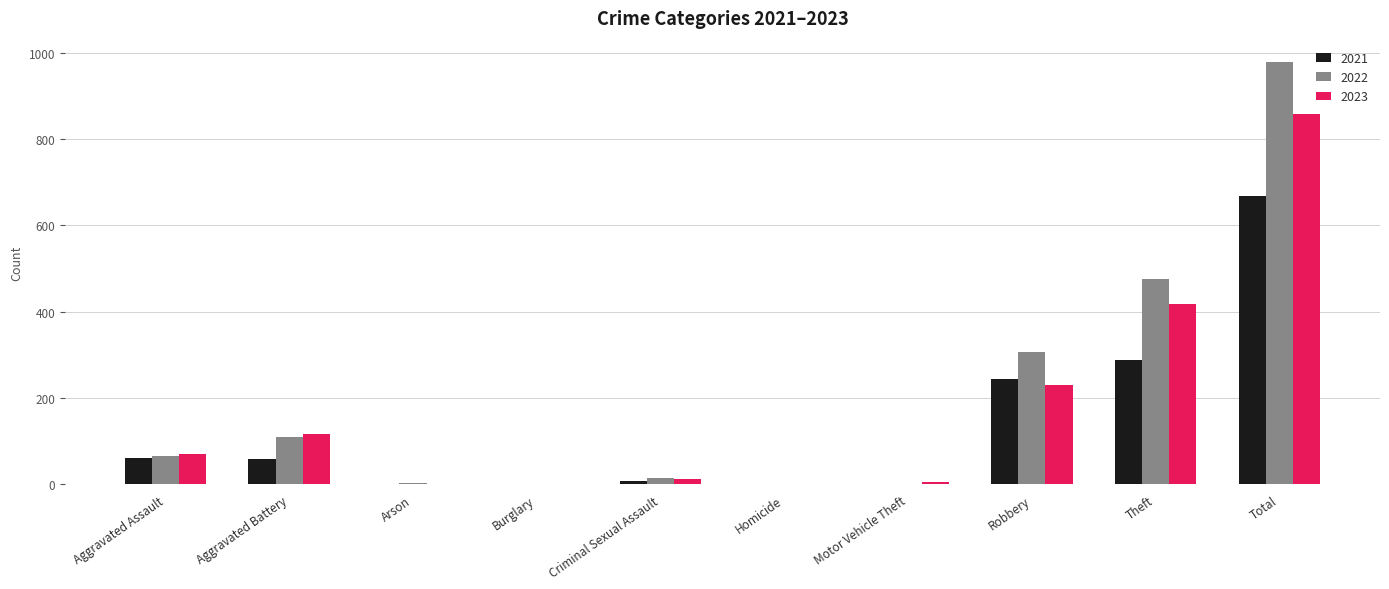

How many groups of bars are there?

10